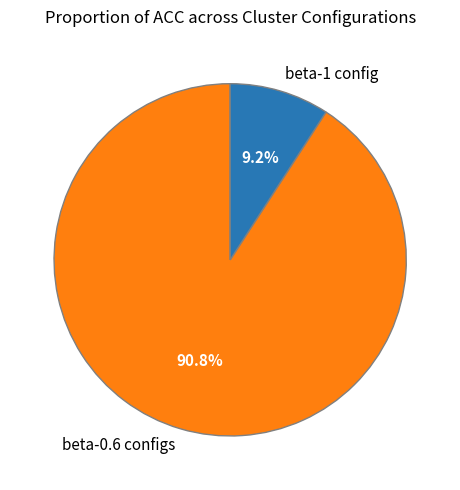

Approximately how many times larger is the value at beta-0.6 configs compared to beta-1 config?

9.9